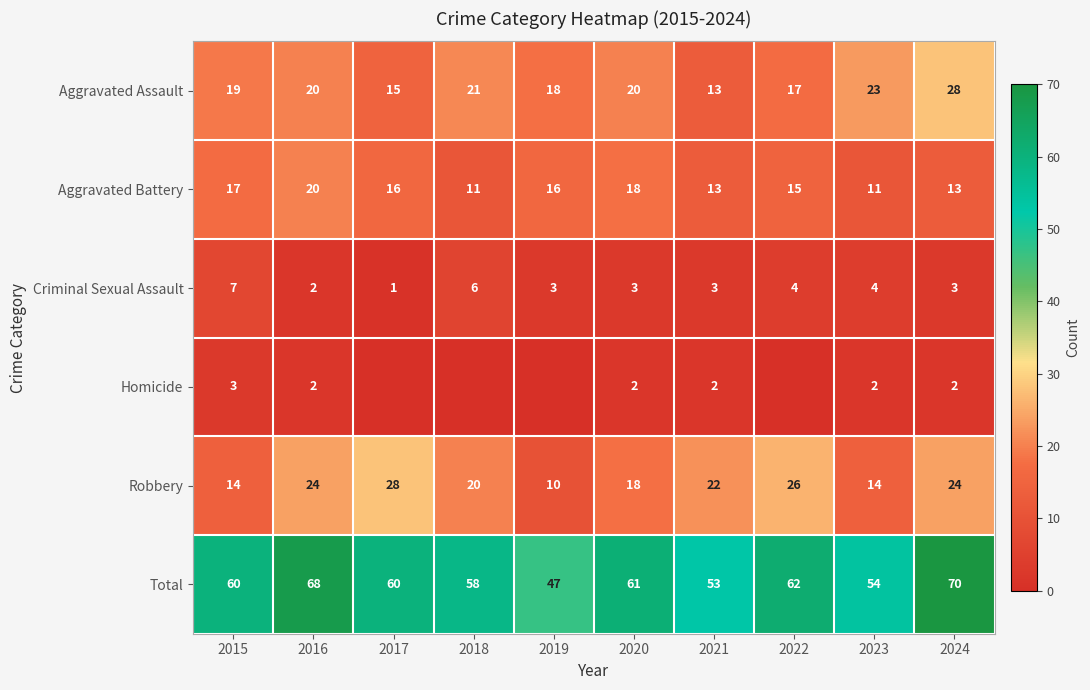

What value does the Robbery series have at 2016?

24